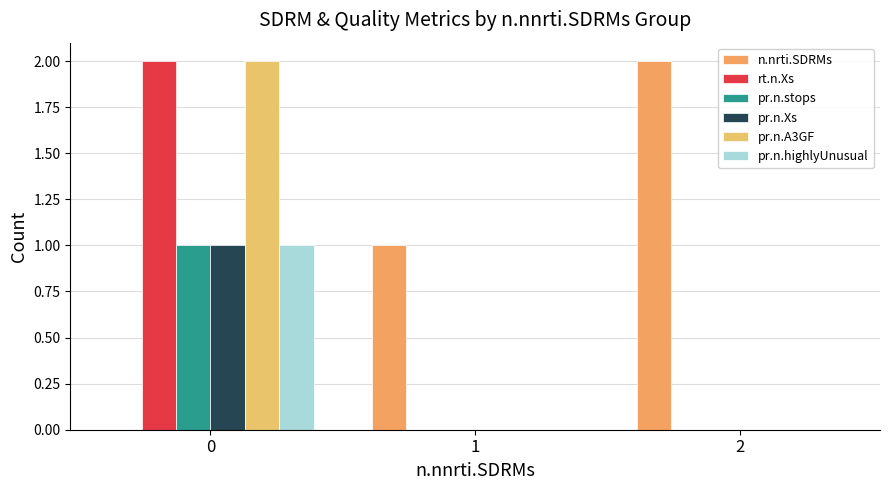

At which category does the chart reach its peak across all series?

2